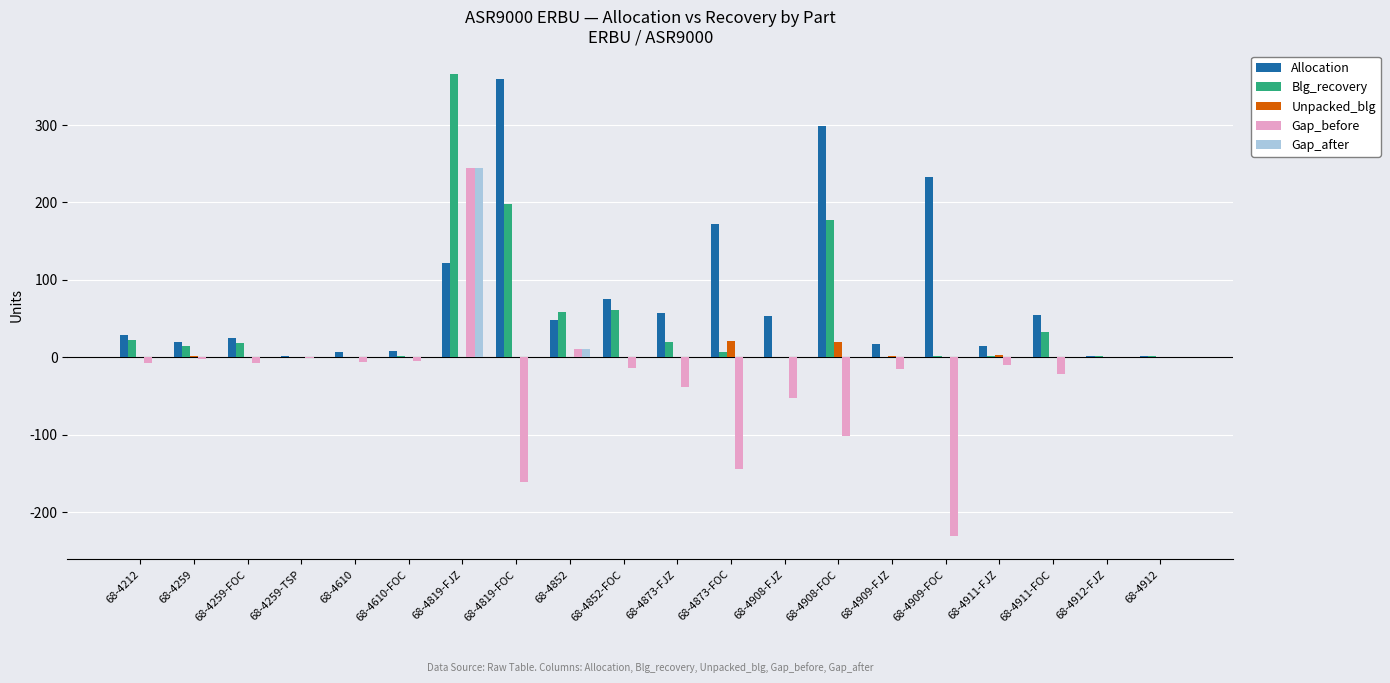

True or false: Gap_before has a value of -47 at 68-4819-FOC.

False